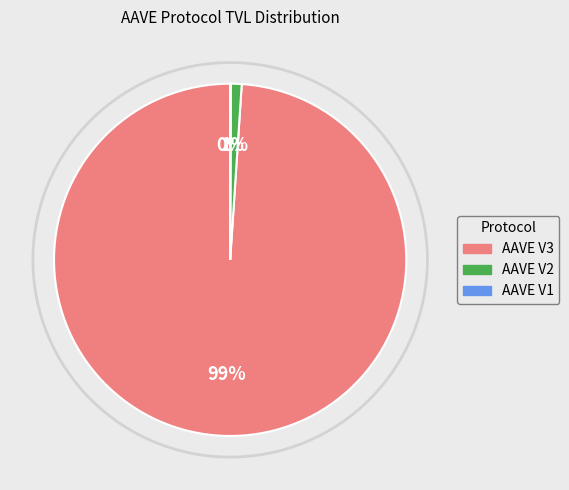

Which category has the biggest portion of the pie?

AAVE V3